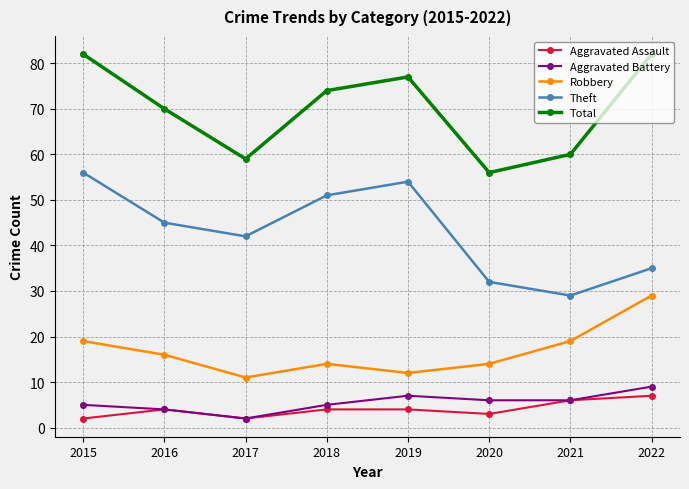

True or false: Total has more than 1 interior local peaks.

False